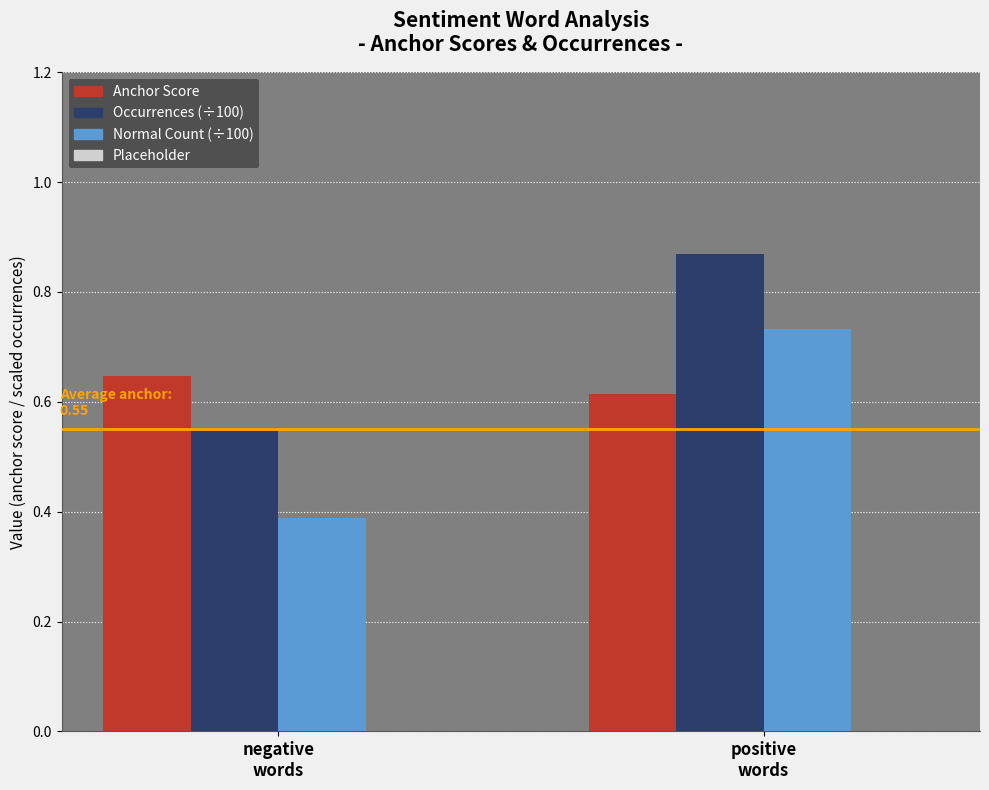

Which series has the largest total across all categories?

Occurrences (÷100)